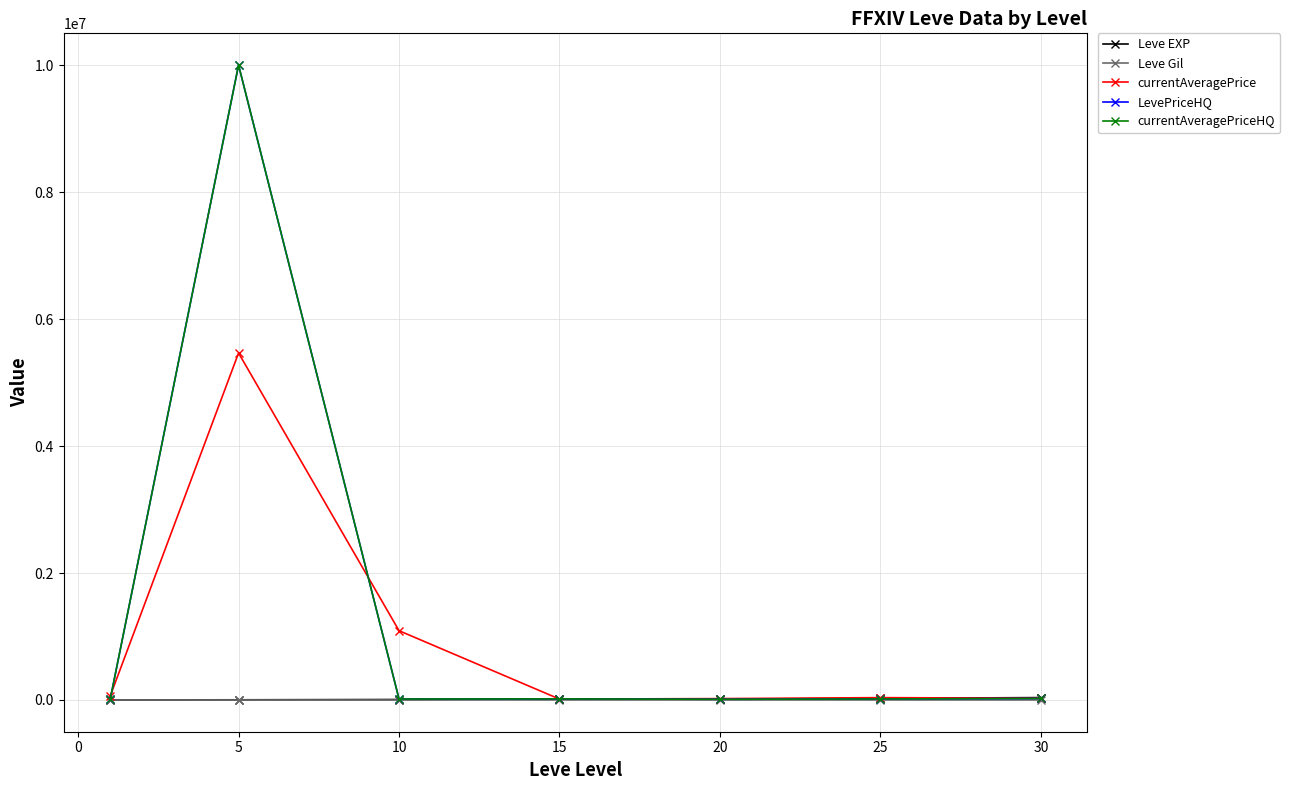

True or false: currentAveragePriceHQ and Leve Gil cross at least once.

False